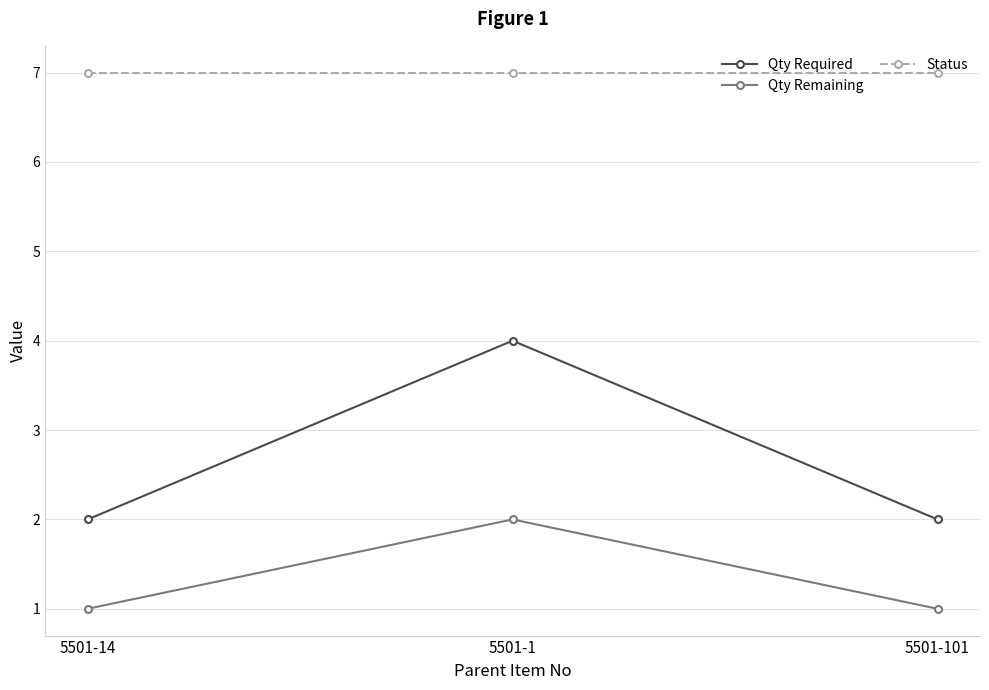

How many series are shown in this chart?

3